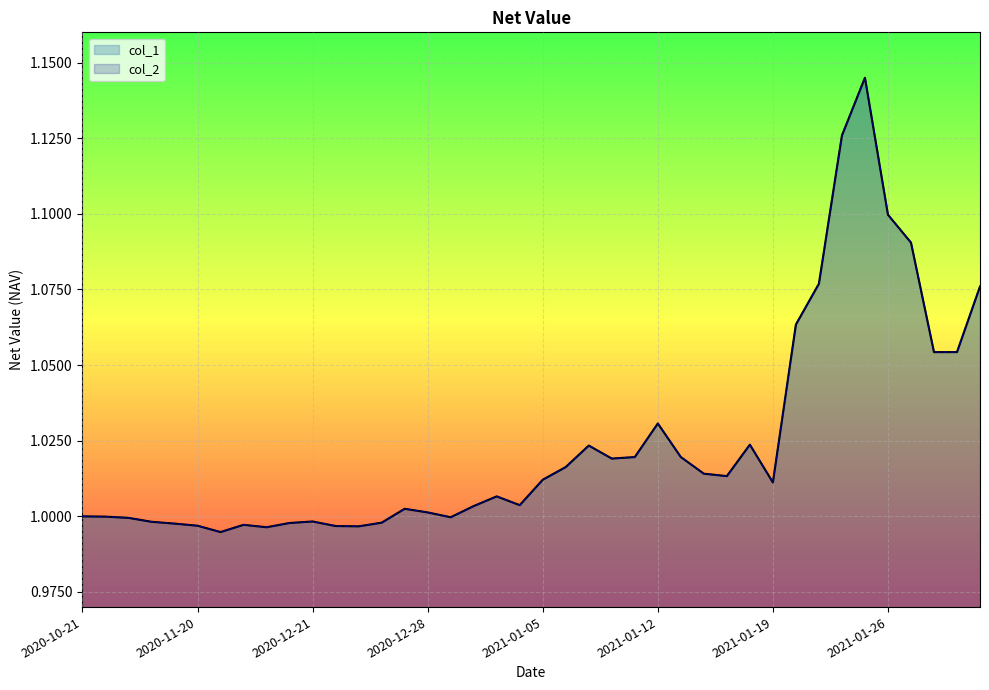

In col_1, how many points are higher than both neighbors (excluding endpoints)?

8